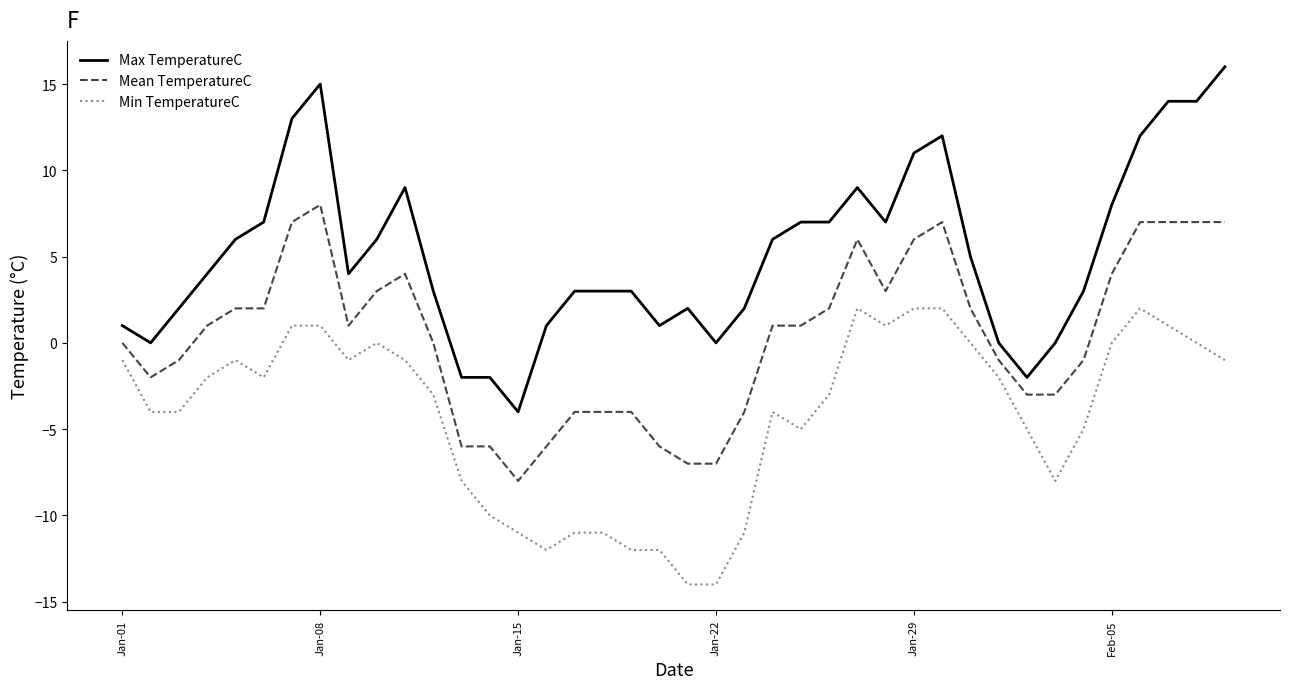

What is the greatest value displayed?

16